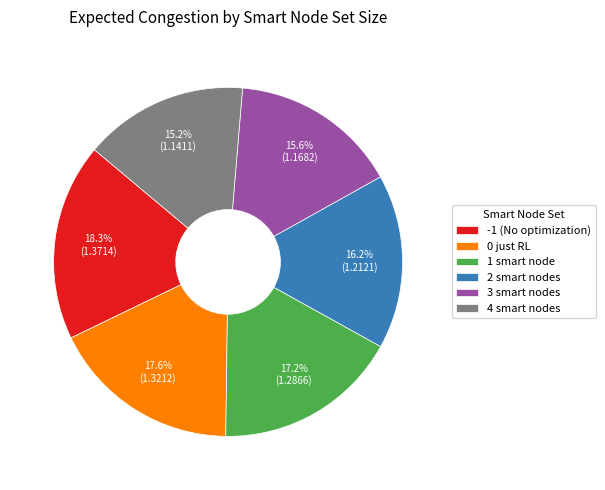

How many segments does this pie chart have?

6